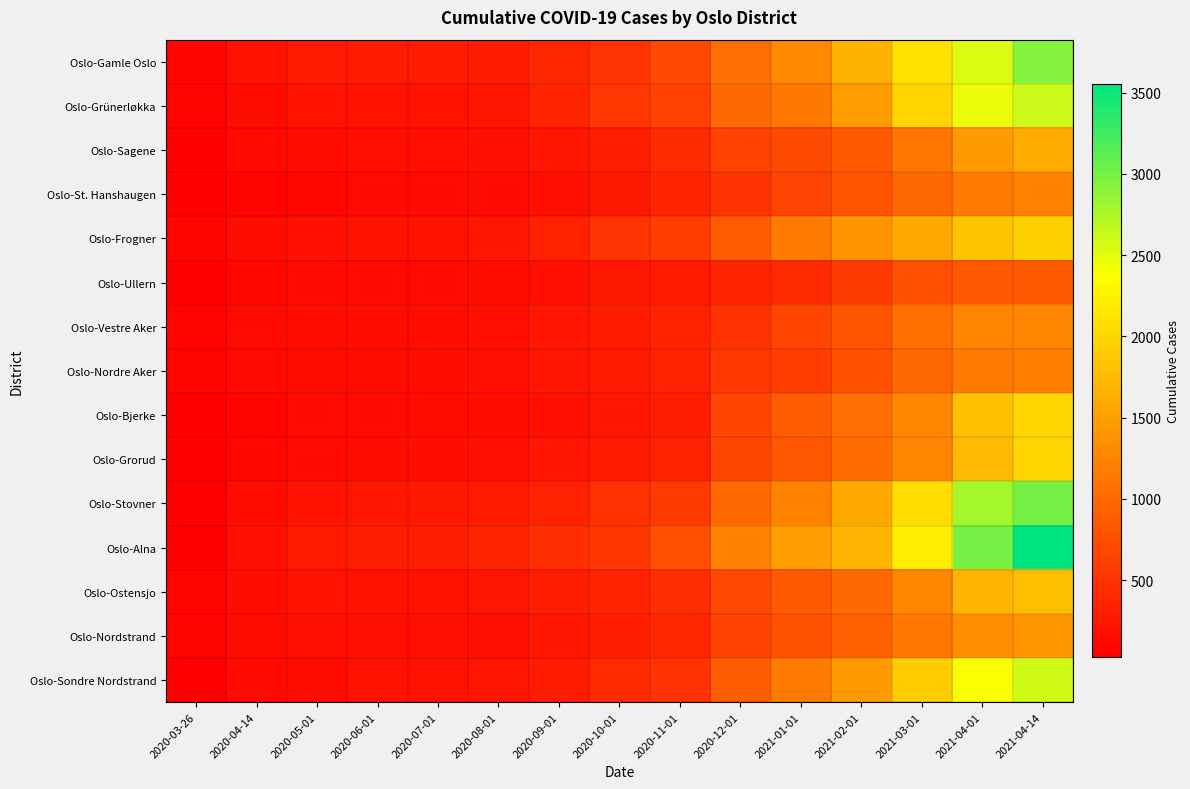

Reading left to right, list all the values displayed in this chart.

Oslo-Gamle Oslo: 2020-03-26=67	2020-04-14=199	2020-05-01=264	2020-06-01=275	2020-07-01=276	2020-08-01=297	2020-09-01=393	2020-10-01=510	2020-11-01=703	2020-12-01=1046	2021-01-01=1299	2021-02-01=1656	2021-03-01=2093	2021-04-01=2533	2021-04-14=2933
Oslo-Grünerløkka: 2020-03-26=59	2020-04-14=141	2020-05-01=191	2020-06-01=206	2020-07-01=212	2020-08-01=226	2020-09-01=368	2020-10-01=537	2020-11-01=634	2020-12-01=1009	2021-01-01=1147	2021-02-01=1469	2021-03-01=1991	2021-04-01=2456	2021-04-14=2611
Oslo-Sagene: 2020-03-26=47	2020-04-14=117	2020-05-01=152	2020-06-01=164	2020-07-01=170	2020-08-01=177	2020-09-01=228	2020-10-01=311	2020-11-01=435	2020-12-01=643	2021-01-01=716	2021-02-01=864	2021-03-01=1119	2021-04-01=1451	2021-04-14=1600
Oslo-St. Hanshaugen: 2020-03-26=33	2020-04-14=78	2020-05-01=102	2020-06-01=110	2020-07-01=109	2020-08-01=126	2020-09-01=174	2020-10-01=247	2020-11-01=360	2020-12-01=501	2021-01-01=655	2021-02-01=803	2021-03-01=988	2021-04-01=1165	2021-04-14=1212
Oslo-Frogner: 2020-03-26=67	2020-04-14=146	2020-05-01=183	2020-06-01=191	2020-07-01=197	2020-08-01=228	2020-09-01=336	2020-10-01=512	2020-11-01=601	2020-12-01=870	2021-01-01=1165	2021-02-01=1379	2021-03-01=1579	2021-04-01=1835	2021-04-14=1939
Oslo-Ullern: 2020-03-26=51	2020-04-14=104	2020-05-01=120	2020-06-01=124	2020-07-01=125	2020-08-01=142	2020-09-01=168	2020-10-01=258	2020-11-01=268	2020-12-01=362	2021-01-01=432	2021-02-01=568	2021-03-01=763	2021-04-01=840	2021-04-14=861
Oslo-Vestre Aker: 2020-03-26=75	2020-04-14=132	2020-05-01=152	2020-06-01=157	2020-07-01=159	2020-08-01=187	2020-09-01=227	2020-10-01=290	2020-11-01=337	2020-12-01=491	2021-01-01=665	2021-02-01=806	2021-03-01=1062	2021-04-01=1241	2021-04-14=1273
Oslo-Nordre Aker: 2020-03-26=59	2020-04-14=117	2020-05-01=138	2020-06-01=145	2020-07-01=150	2020-08-01=164	2020-09-01=225	2020-10-01=271	2020-11-01=335	2020-12-01=541	2021-01-01=602	2021-02-01=775	2021-03-01=983	2021-04-01=1154	2021-04-14=1193
Oslo-Bjerke: 2020-03-26=26	2020-04-14=78	2020-05-01=132	2020-06-01=134	2020-07-01=137	2020-08-01=149	2020-09-01=184	2020-10-01=239	2020-11-01=312	2020-12-01=666	2021-01-01=877	2021-02-01=1049	2021-03-01=1268	2021-04-01=1788	2021-04-14=2003
Oslo-Grorud: 2020-03-26=24	2020-04-14=80	2020-05-01=129	2020-06-01=140	2020-07-01=151	2020-08-01=166	2020-09-01=222	2020-10-01=259	2020-11-01=343	2020-12-01=685	2021-01-01=831	2021-02-01=1037	2021-03-01=1252	2021-04-01=1756	2021-04-14=1980
Oslo-Stovner: 2020-03-26=30	2020-04-14=143	2020-05-01=213	2020-06-01=236	2020-07-01=247	2020-08-01=270	2020-09-01=349	2020-10-01=481	2020-11-01=570	2020-12-01=975	2021-01-01=1220	2021-02-01=1584	2021-03-01=2064	2021-04-01=2780	2021-04-14=3004
Oslo-Alna: 2020-03-26=45	2020-04-14=179	2020-05-01=264	2020-06-01=300	2020-07-01=319	2020-08-01=357	2020-09-01=463	2020-10-01=533	2020-11-01=764	2020-12-01=1211	2021-01-01=1490	2021-02-01=1699	2021-03-01=2203	2021-04-01=3011	2021-04-14=3550
Oslo-Ostensjo: 2020-03-26=63	2020-04-14=152	2020-05-01=191	2020-06-01=200	2020-07-01=201	2020-08-01=218	2020-09-01=302	2020-10-01=349	2020-11-01=446	2020-12-01=695	2021-01-01=862	2021-02-01=996	2021-03-01=1274	2021-04-01=1693	2021-04-14=1781
Oslo-Nordstrand: 2020-03-26=56	2020-04-14=139	2020-05-01=170	2020-06-01=172	2020-07-01=174	2020-08-01=187	2020-09-01=239	2020-10-01=308	2020-11-01=393	2020-12-01=637	2021-01-01=784	2021-02-01=915	2021-03-01=1123	2021-04-01=1333	2021-04-14=1405
Oslo-Sondre Nordstrand: 2020-03-26=26	2020-04-14=114	2020-05-01=138	2020-06-01=197	2020-07-01=205	2020-08-01=220	2020-09-01=294	2020-10-01=421	2020-11-01=505	2020-12-01=901	2021-01-01=1180	2021-02-01=1443	2021-03-01=1908	2021-04-01=2402	2021-04-14=2597